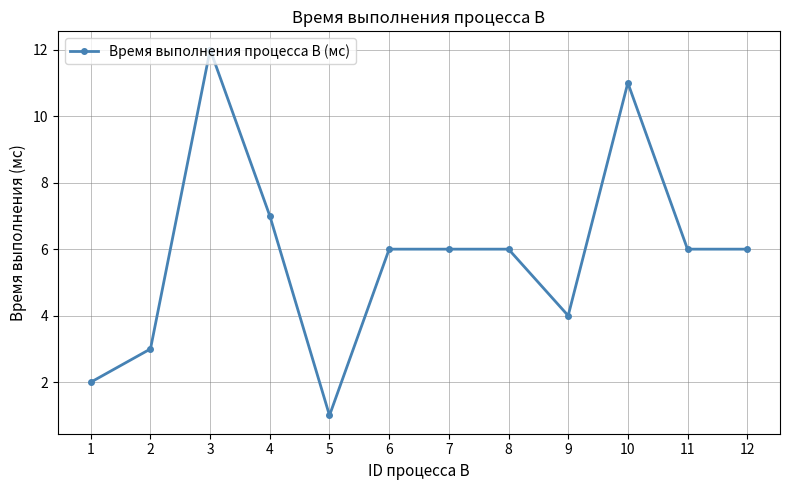

Reading left to right, what are all the values shown in this chart?

1=2	2=3	3=12	4=7	5=1	6=6	7=6	8=6	9=4	10=11	11=6	12=6